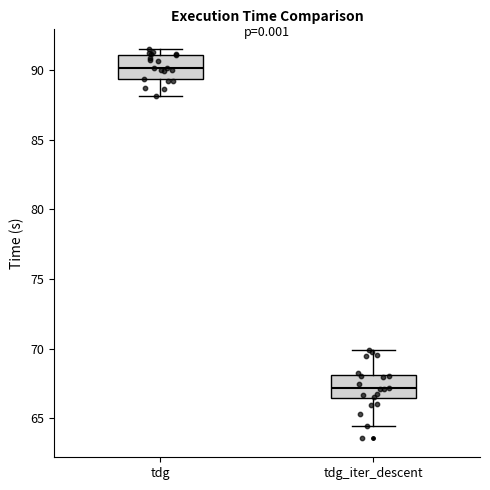

Where does the median line of the box for tdg sit on the y-axis? The values are not printed on the chart, so give them approximately, as read against the axis.

90.0